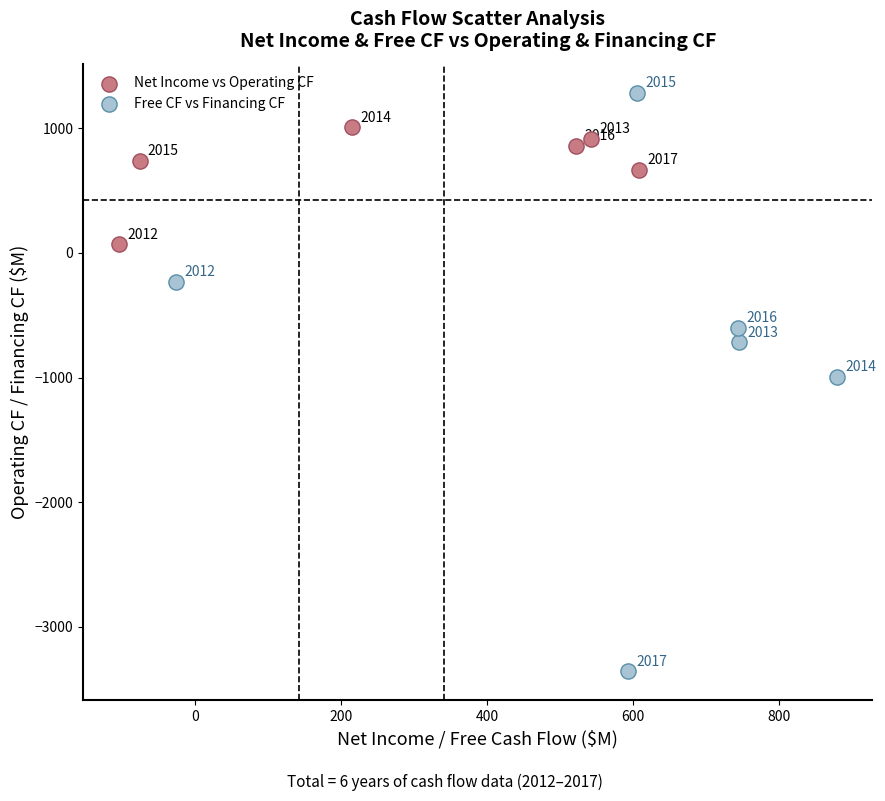

What are all the series names shown in the legend?

Net Income vs Operating CF, Free CF vs Financing CF